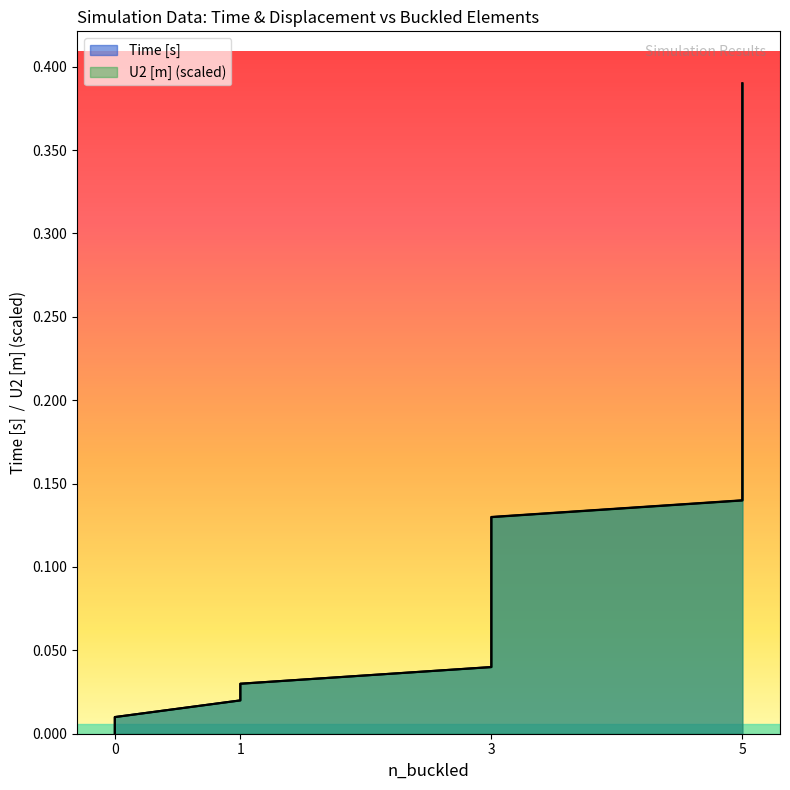

True or false: Time [s] and U2 [m] cross at least once.

False